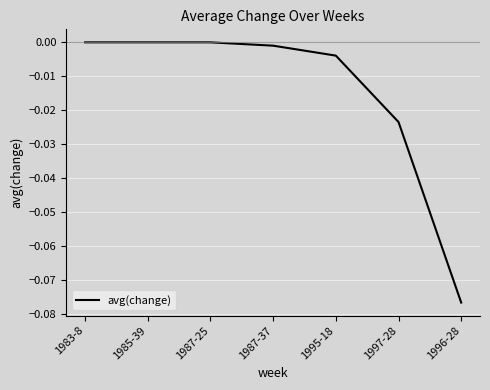

Between 1996-28 and 1987-25, which is larger?

1987-25